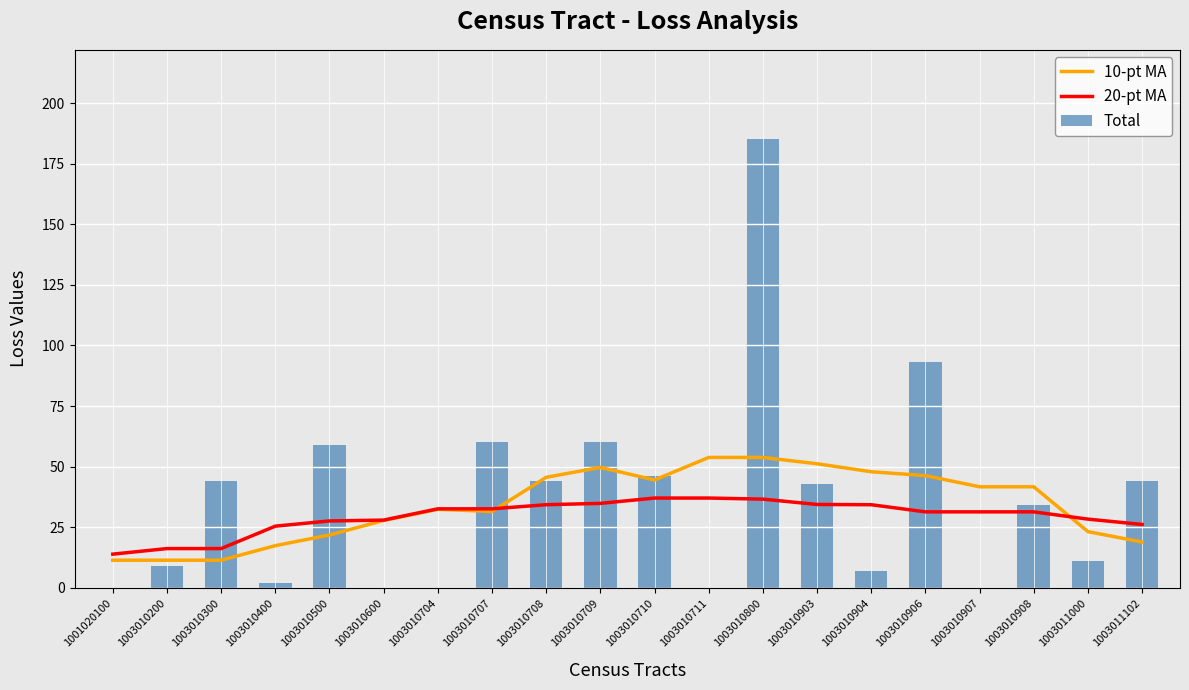

The 10-pt MA series shows 79.1 at 1003010708. True or false?

False